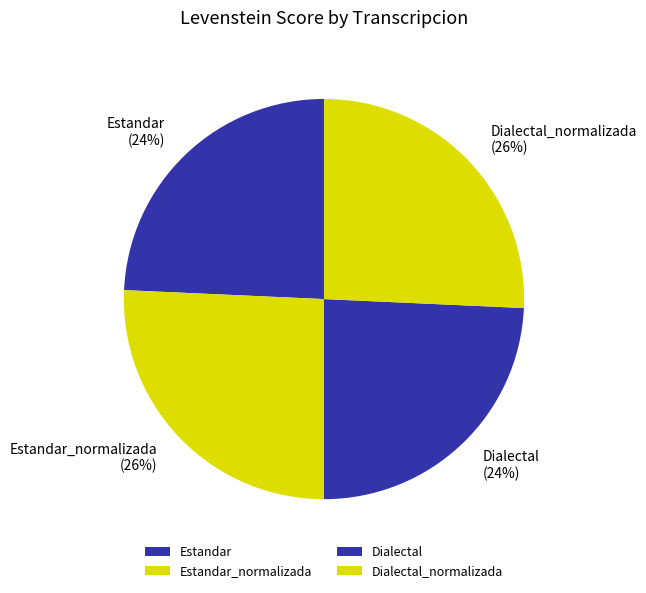

To the nearest percent, what is the average slice percentage?

25%